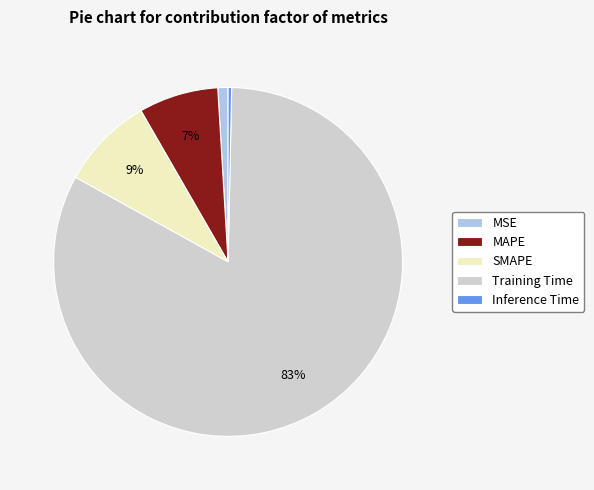

To the nearest percent, what is the combined percentage of Inference Time and SMAPE?

9%